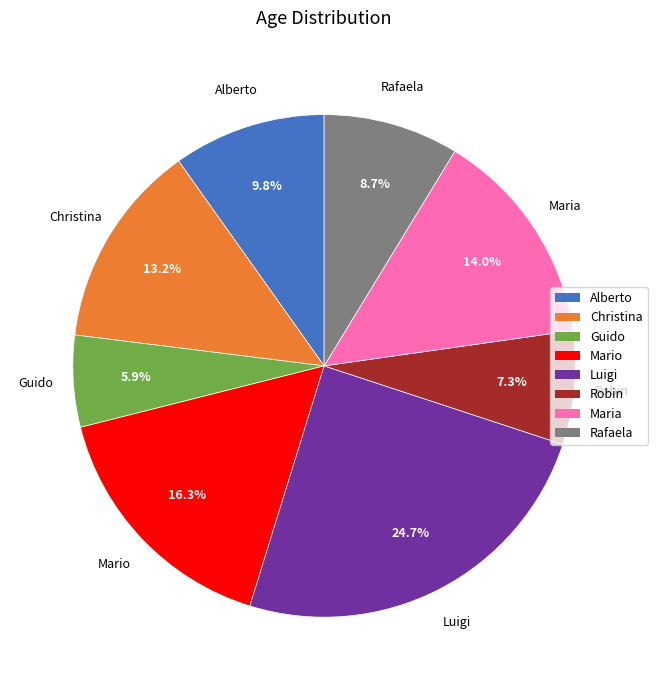

How many segments does this pie chart have?

8